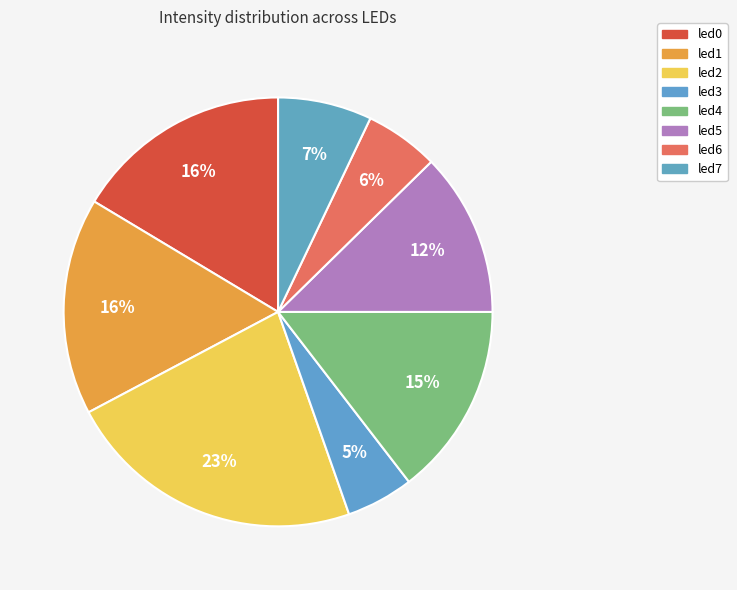

Which slice is the smallest?

led3